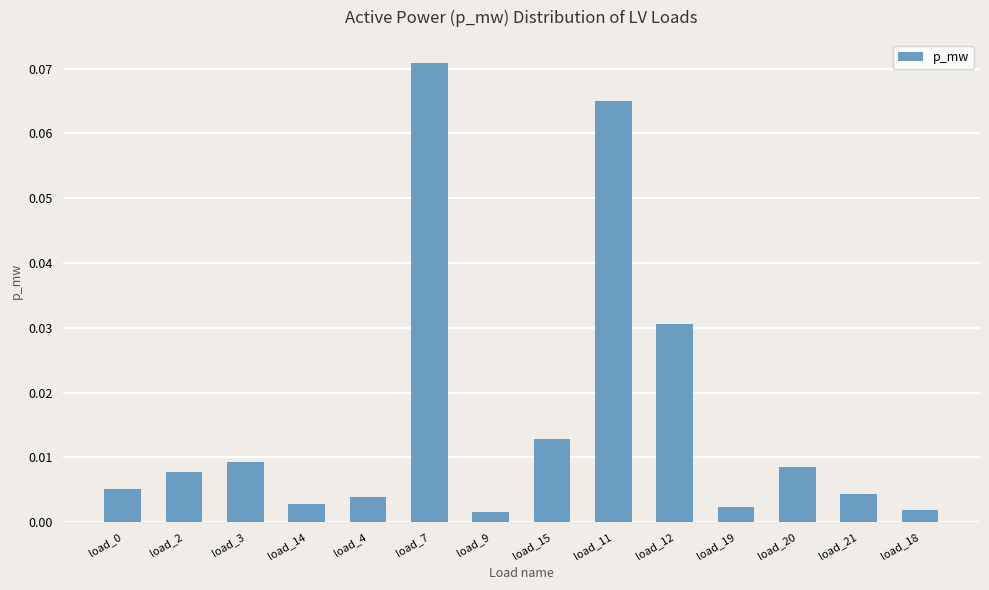

Which has a higher value, load_20 or load_12?

load_12